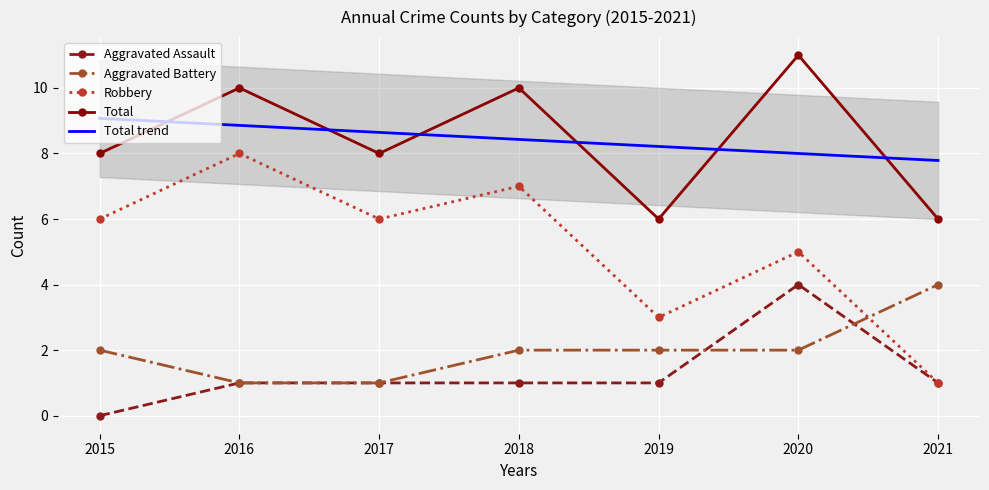

What is the difference between the maximum and second lowest values in the Total series?

5.0